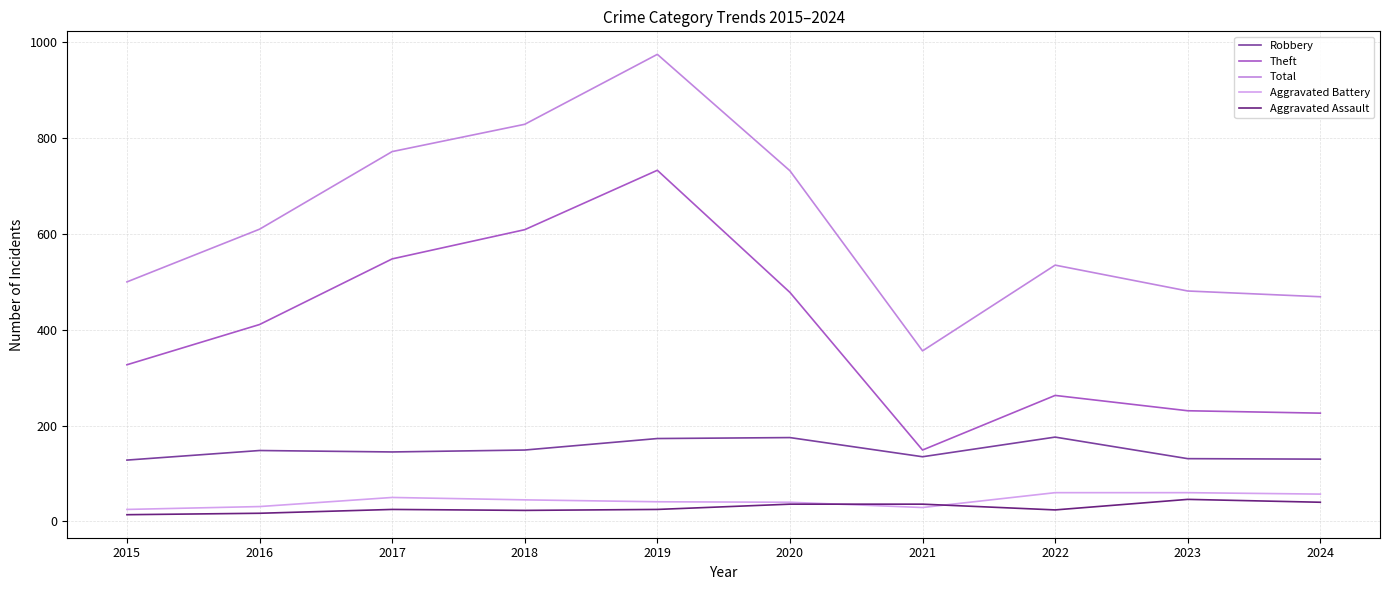

At which label does Robbery first exceed 148?

2018